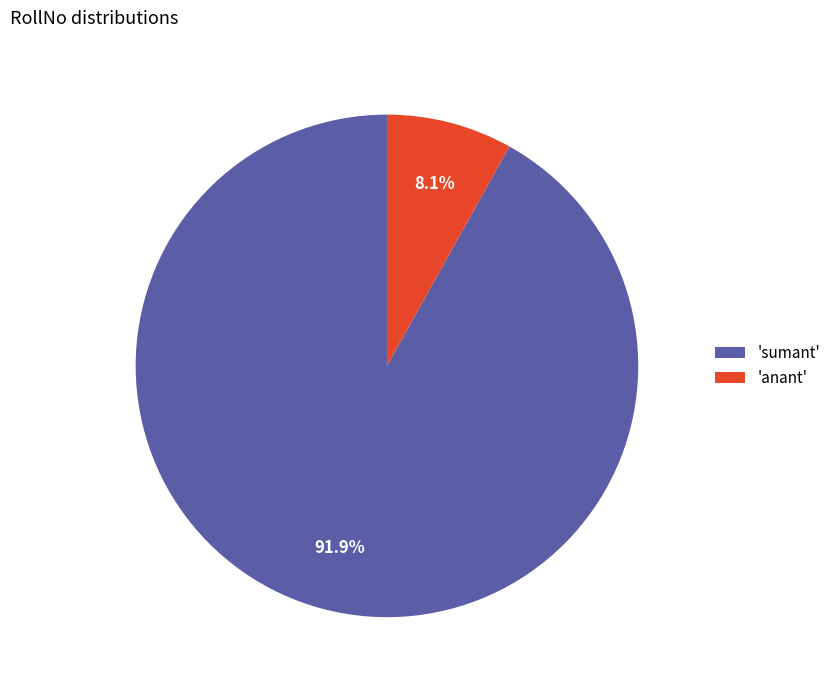

Which category accounts for the majority?

'sumant'